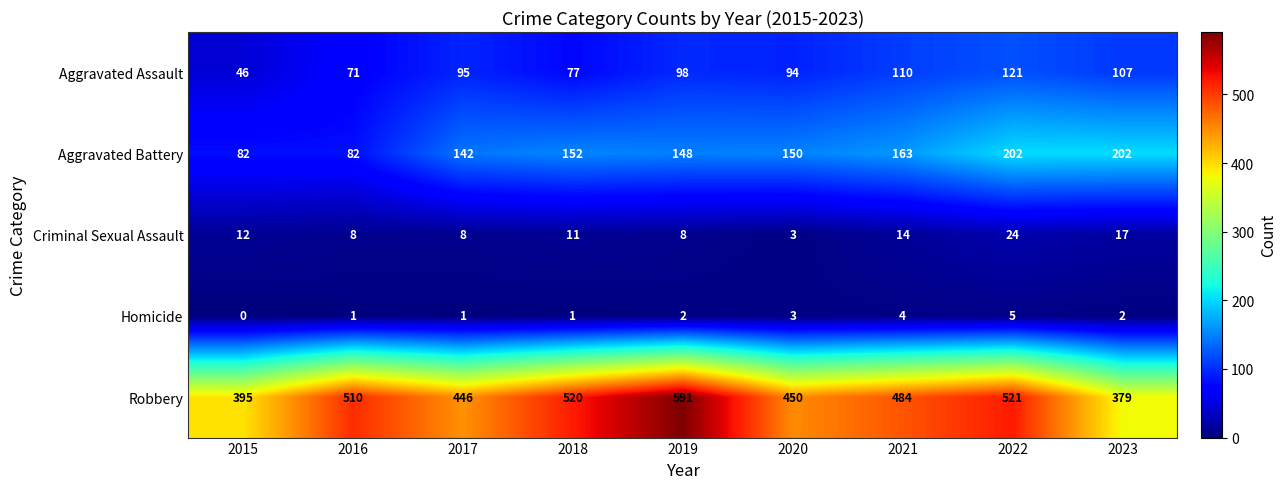

What is the lowest value of the Criminal Sexual Assault series?

3